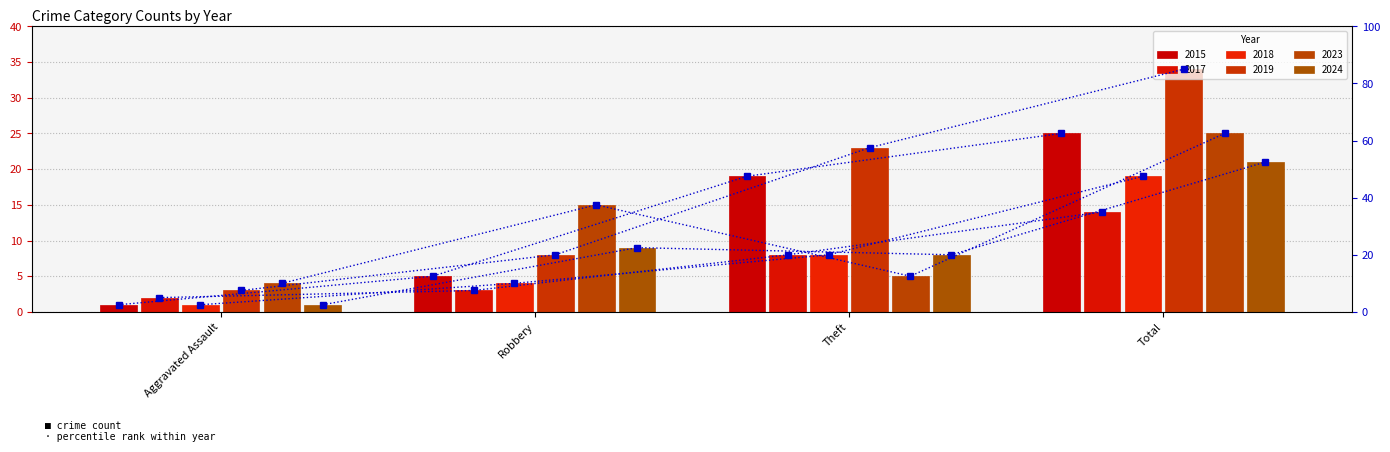

Which series has the largest total across all categories?

2019 percentile